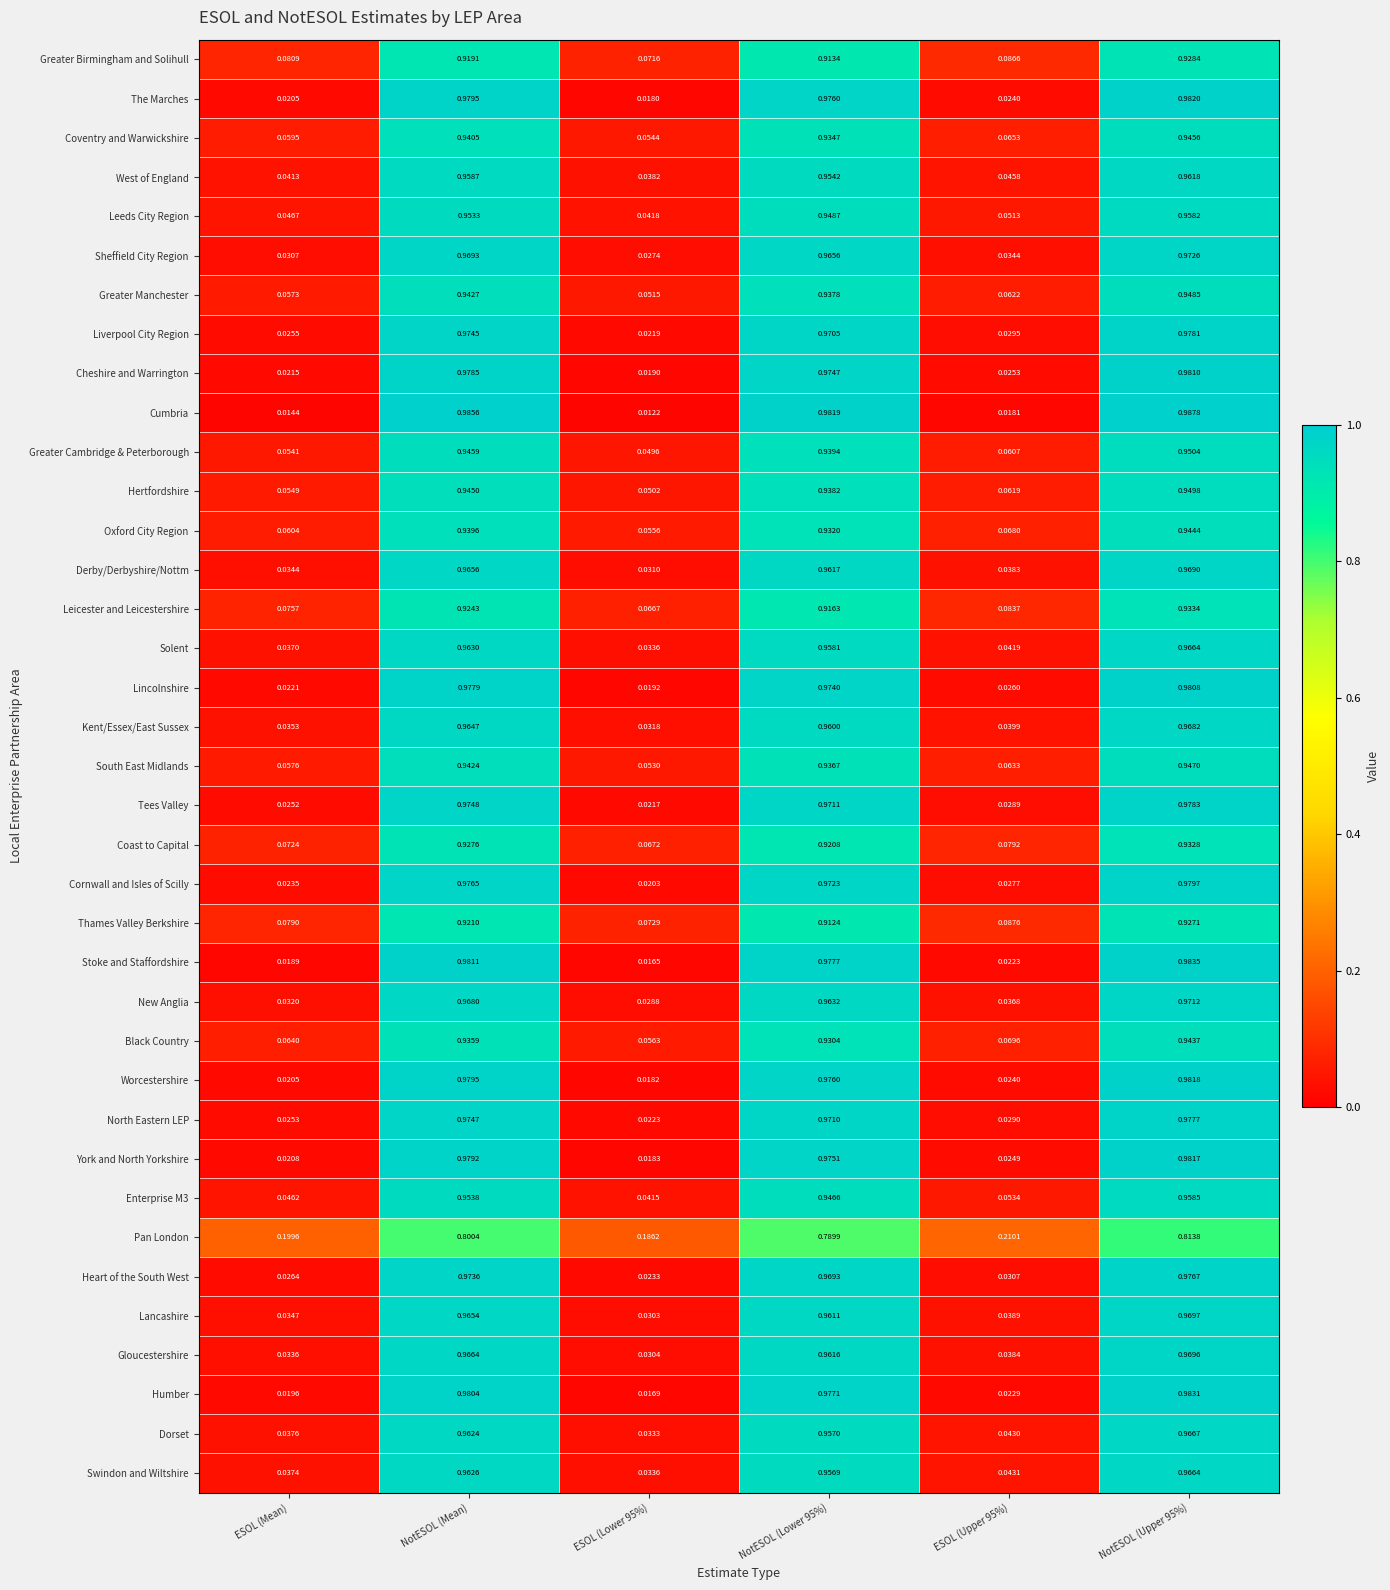

Is the value of Liverpool City Region at ESOL (Lower 95%) greater than the value of Greater Cambridge & Peterborough at ESOL (Upper 95%)?

No